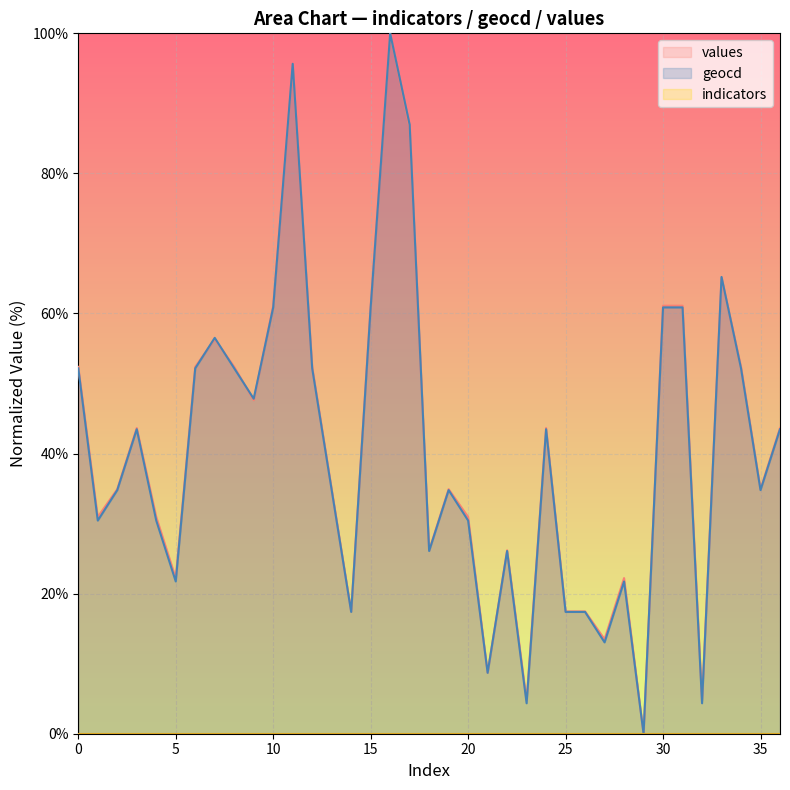

Between 11 and 26, which is larger?

11